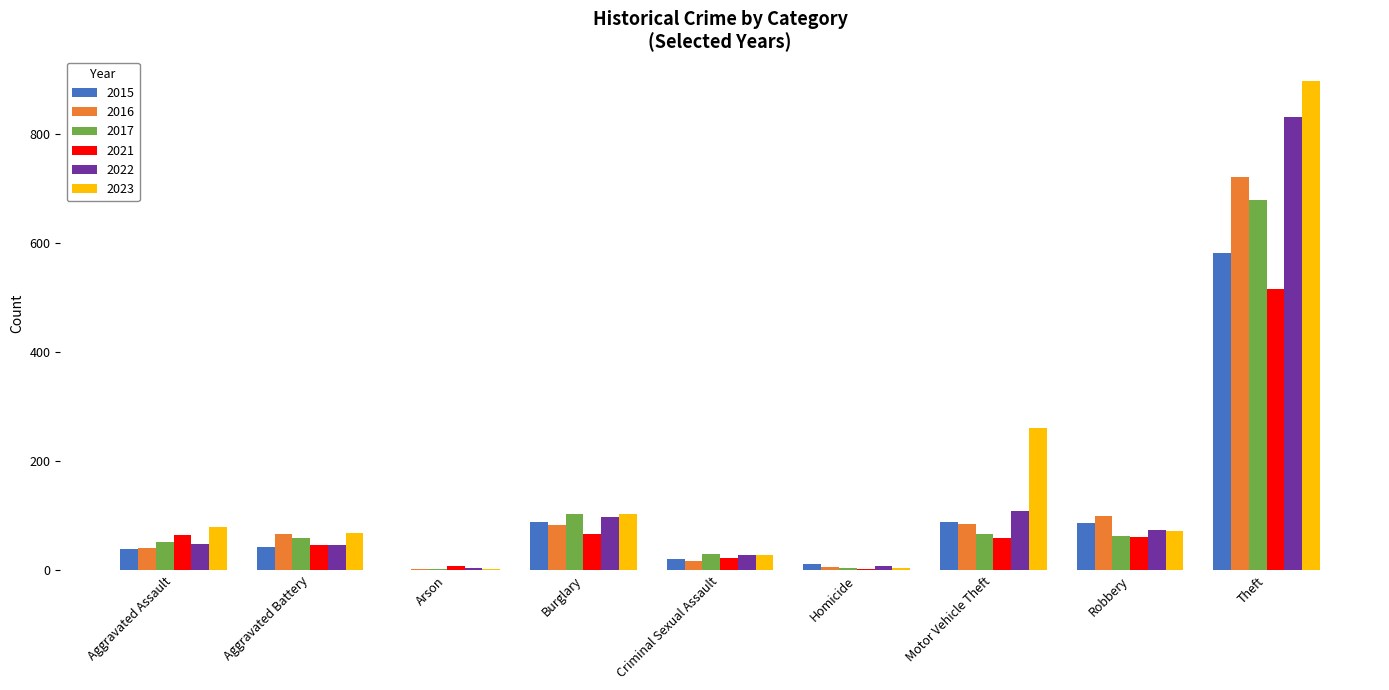

Which series has the largest total across all categories?

2023